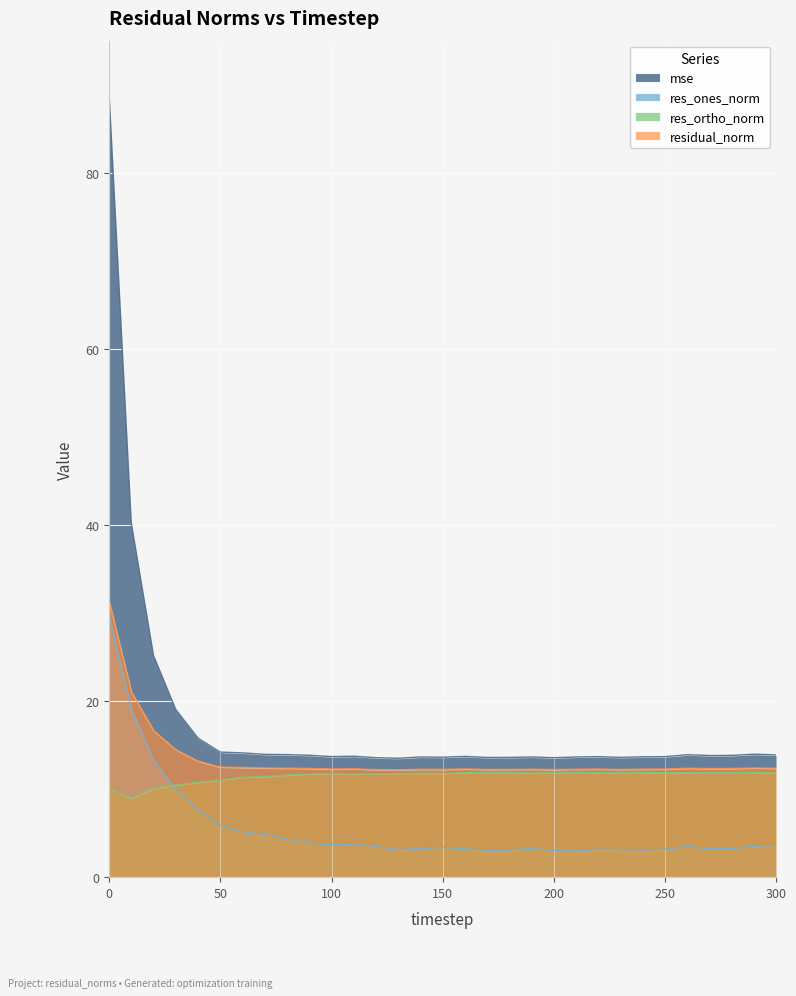

Is it true that res_ortho_norm equals 18.3 at 260?

False